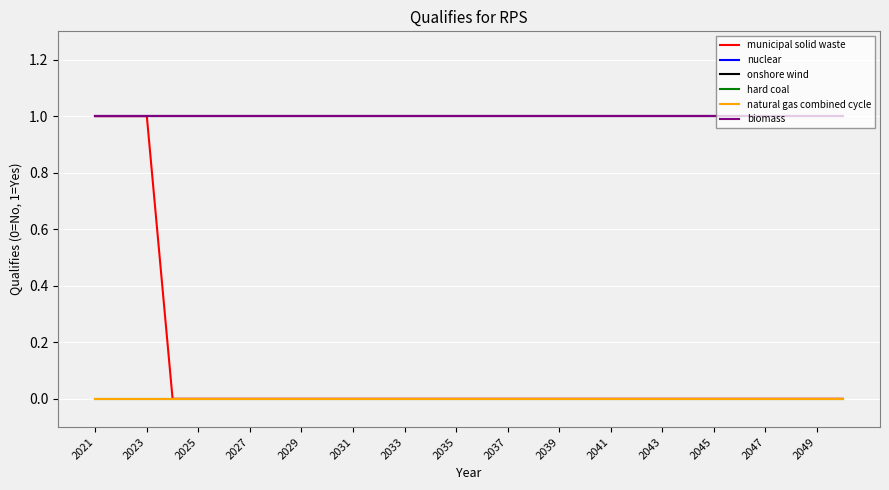

Is this an area chart (filled region under the line)?

No